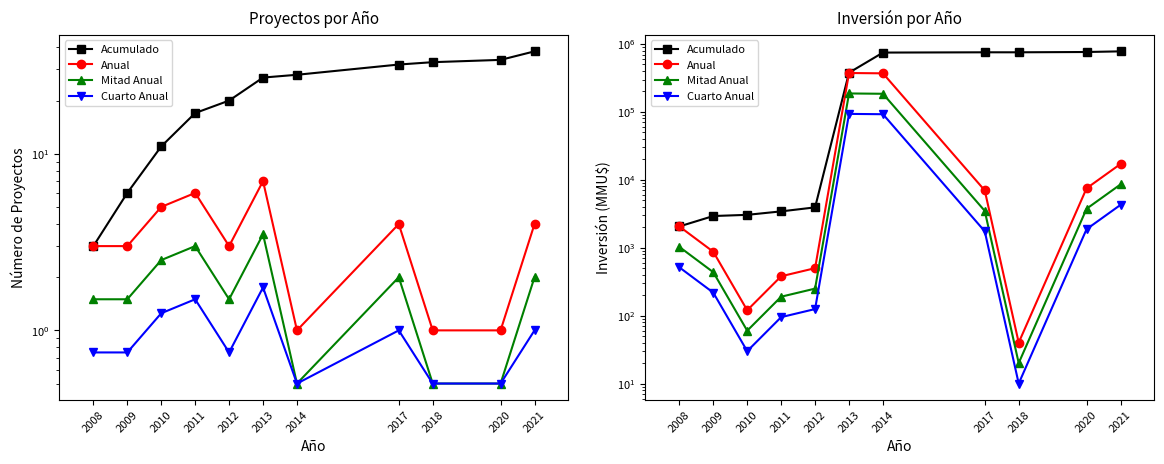

True or false: Anual and Mitad Anual intersect in this chart.

False